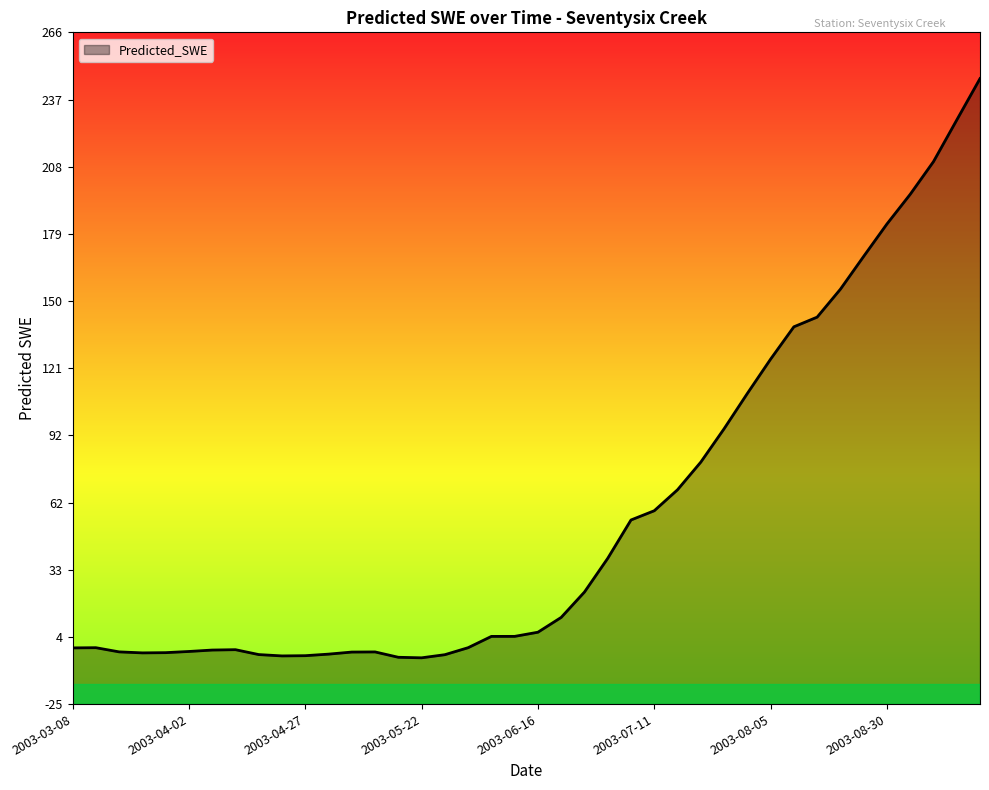

List the labels in order of value, largest first.

2003-09-19, 2003-09-14, 2003-09-09, 2003-09-04, 2003-08-30, 2003-08-25, 2003-08-20, 2003-08-15, 2003-08-10, 2003-08-05, 2003-07-31, 2003-07-26, 2003-07-21, 2003-07-16, 2003-07-11, 2003-07-06, 2003-07-01, 2003-06-26, 2003-06-21, 2003-06-16, 2003-06-11, 2003-06-06, 2003-03-13, 2003-06-01, 2003-03-08, 2003-04-12, 2003-04-07, 2003-04-02, 2003-03-18, 2003-05-12, 2003-05-07, 2003-03-28, 2003-03-23, 2003-05-02, 2003-04-17, 2003-05-27, 2003-04-27, 2003-04-22, 2003-05-17, 2003-05-22